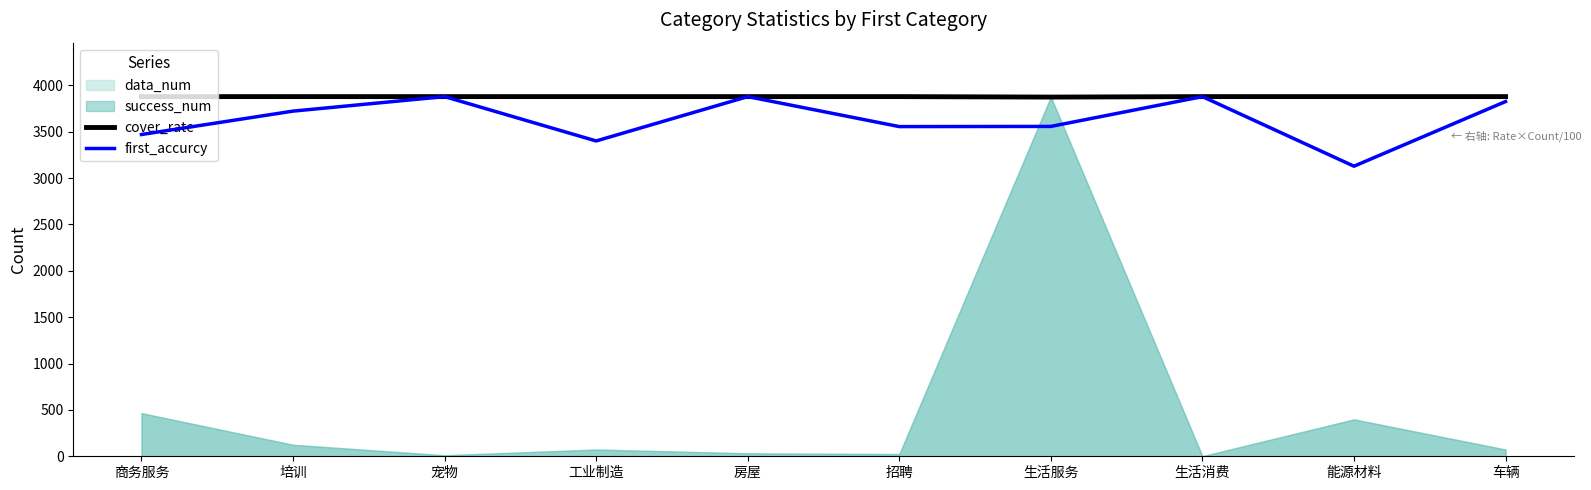

What is the label of the 8th point from the left?

生活消费